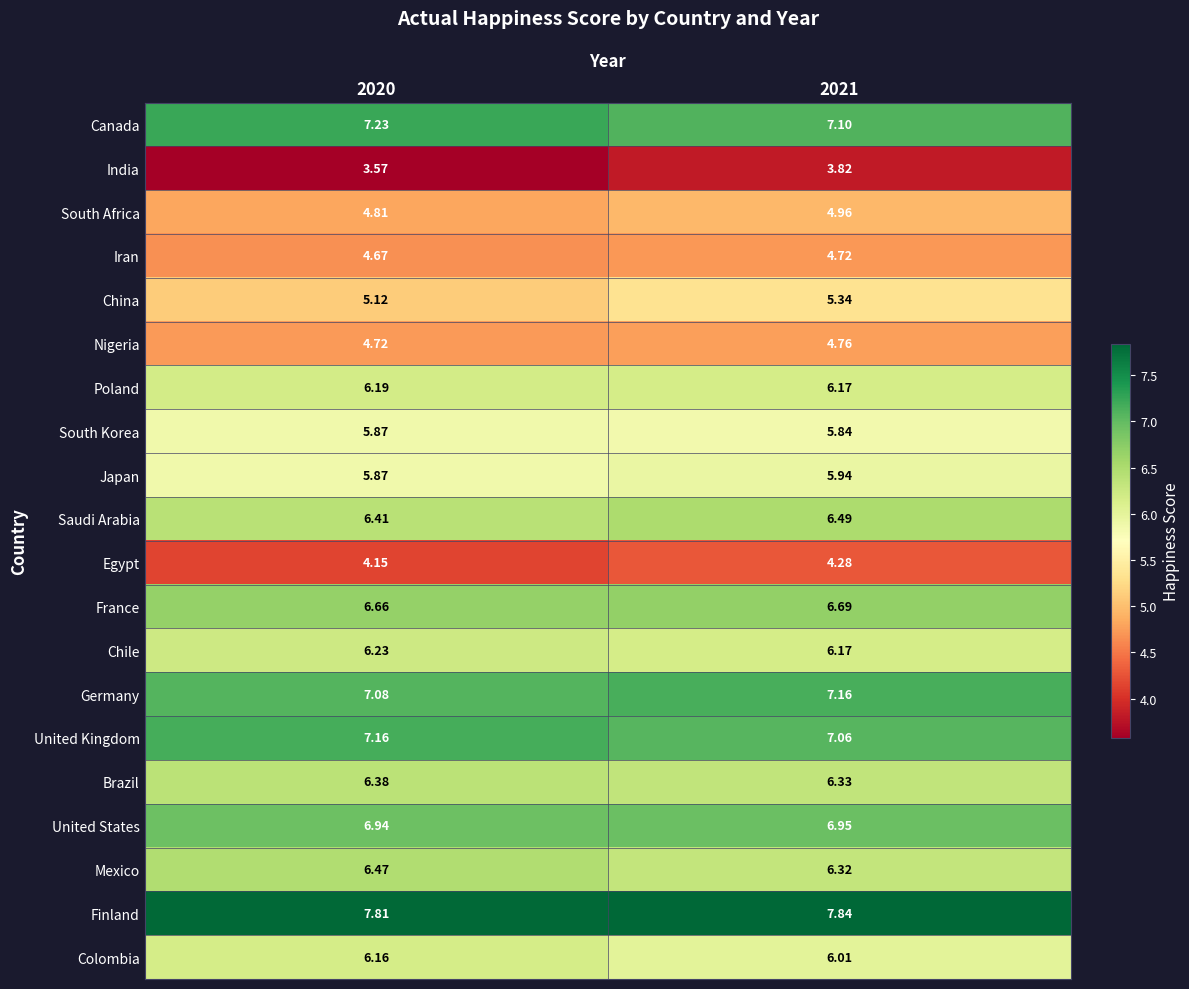

Is the value of South Korea at 2020 greater than the value of Canada at 2020?

No